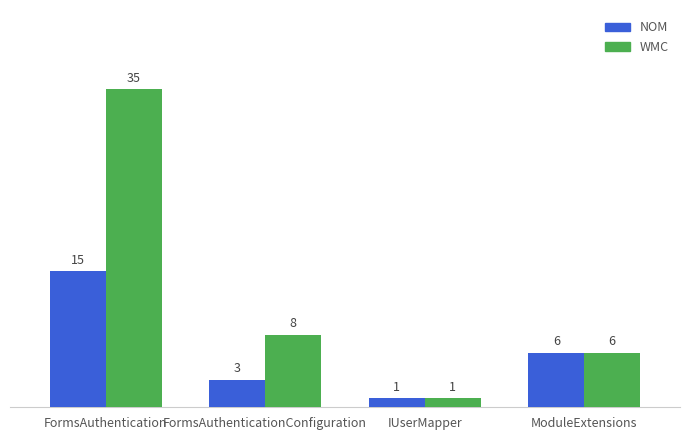

Reading left to right, transcribe all the data shown in this chart.

NOM: FormsAuthentication=15	FormsAuthenticationConfiguration=3	IUserMapper=1	ModuleExtensions=6
WMC: FormsAuthentication=35	FormsAuthenticationConfiguration=8	IUserMapper=1	ModuleExtensions=6